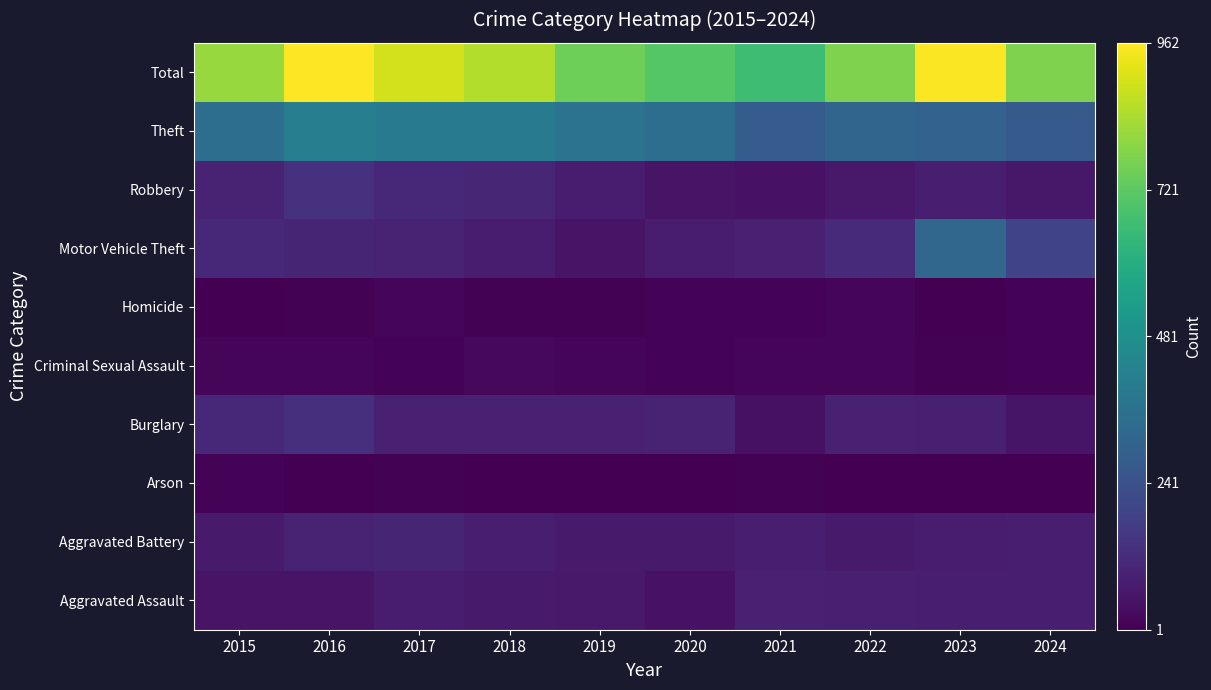

How many values in the Criminal Sexual Assault series exceed 15?

4